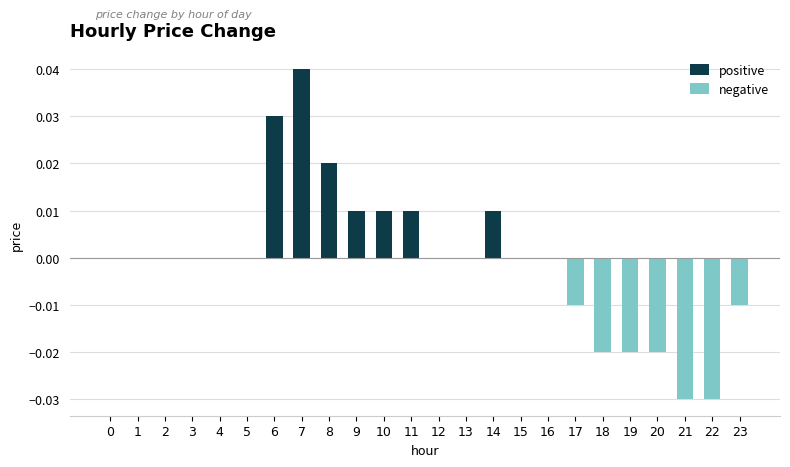

Rank the categories by negative value from lowest to highest.

21, 22, 18, 19, 20, 17, 23, 0, 1, 2, 3, 4, 5, 6, 7, 8, 9, 10, 11, 12, 13, 14, 15, 16